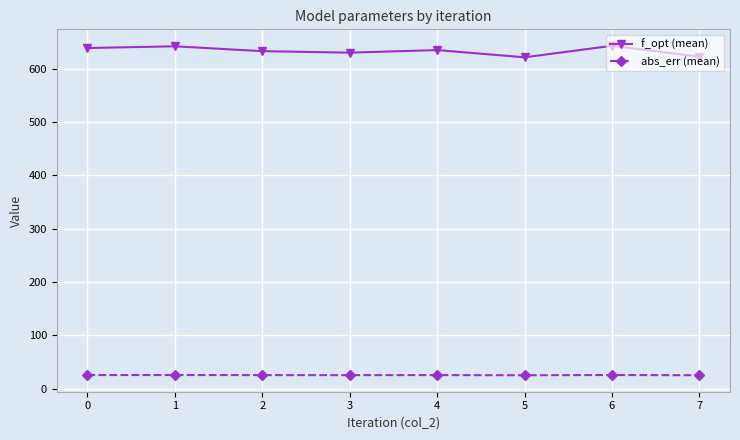

What is the total value across all series at 0?

664.1